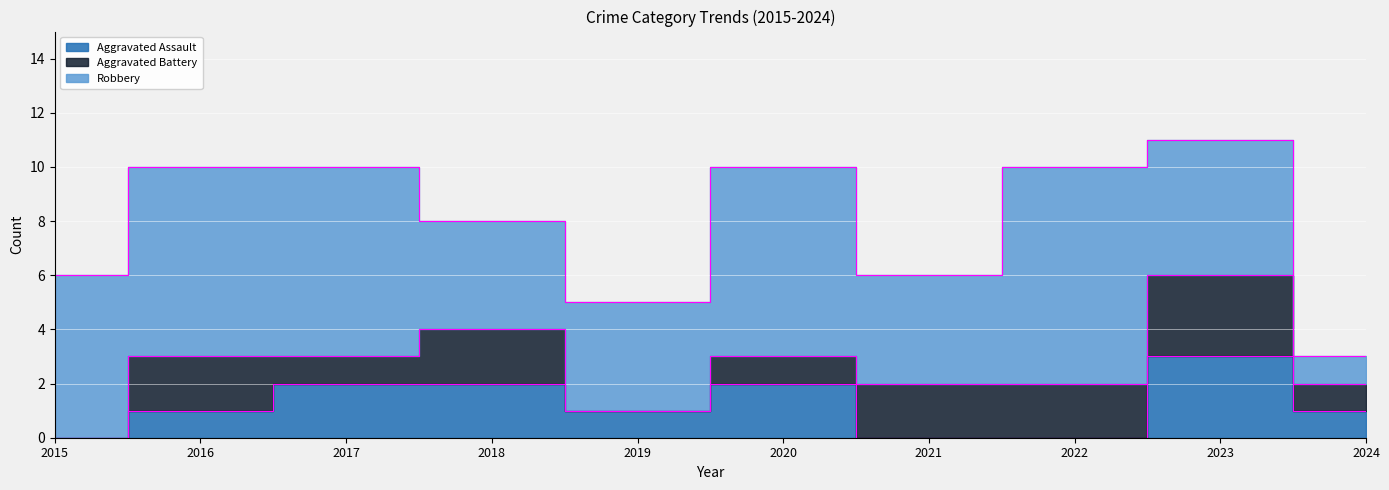

Which series has the largest range (max minus min)?

Robbery